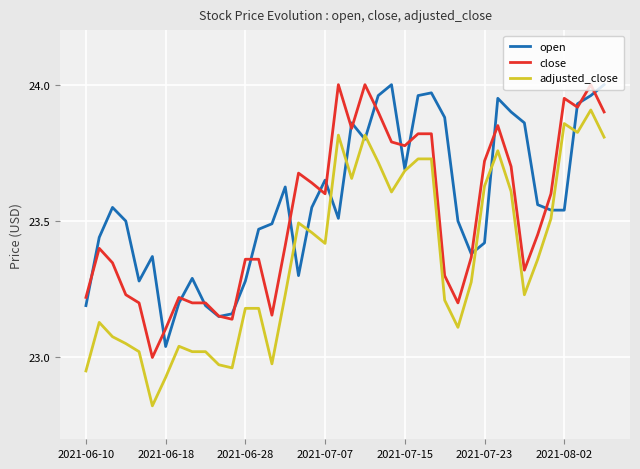

True or false: close has more than 0 interior local peaks.

True